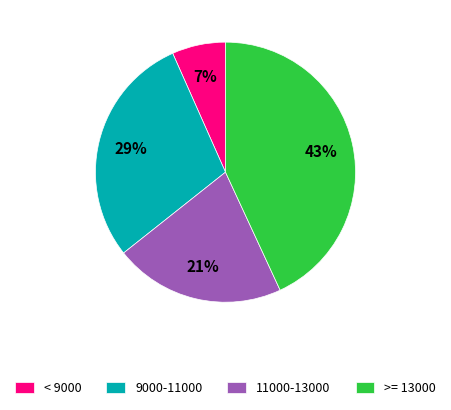

What percentage is the 9000-11000 slice, to the nearest percent?

29%